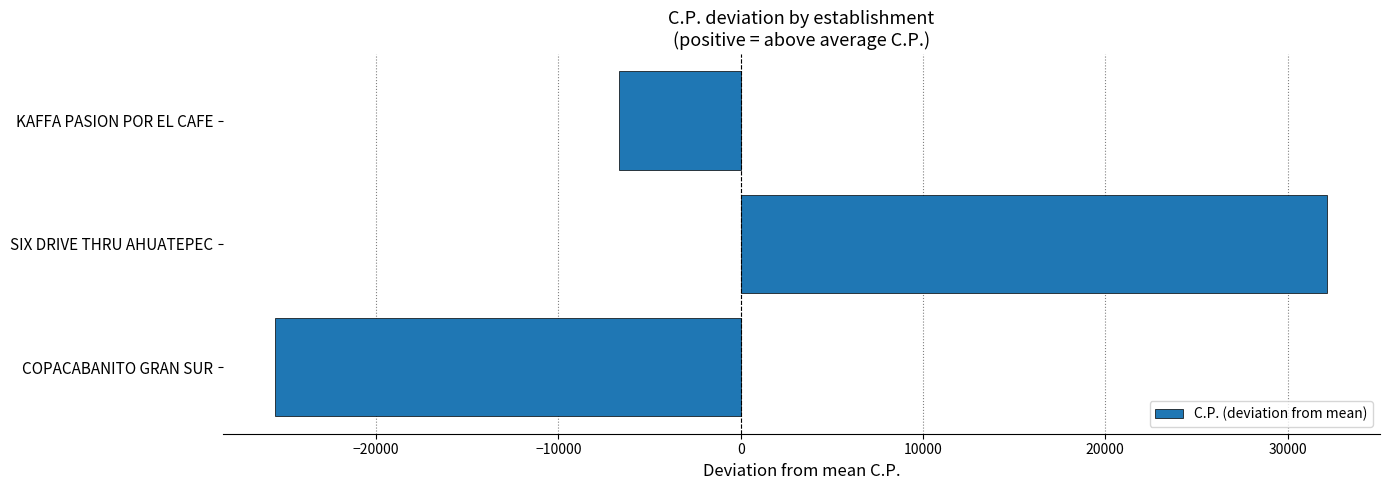

Reading top to bottom, list all the values displayed in this chart.

-6666.7	32183.3	-25516.7